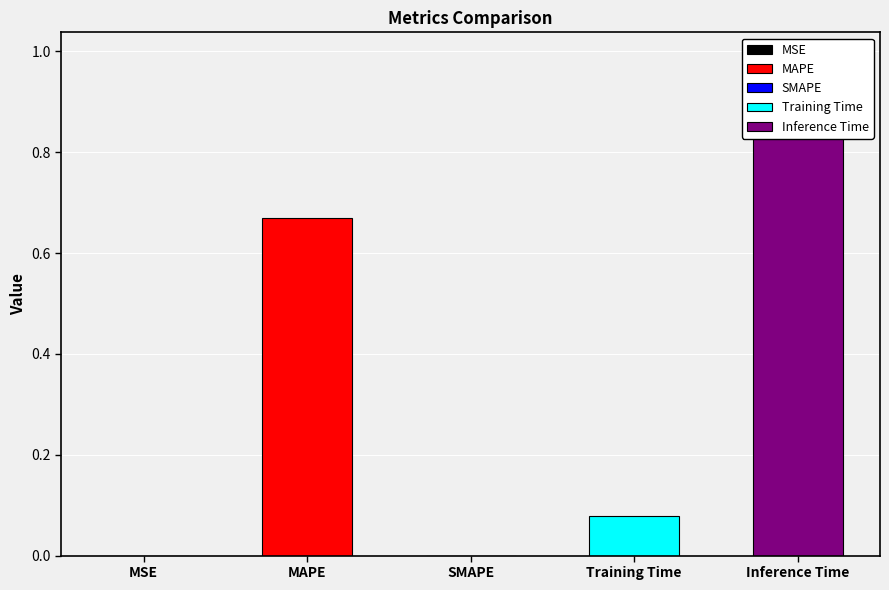

What is the change in value from MAPE to SMAPE?

-0.7